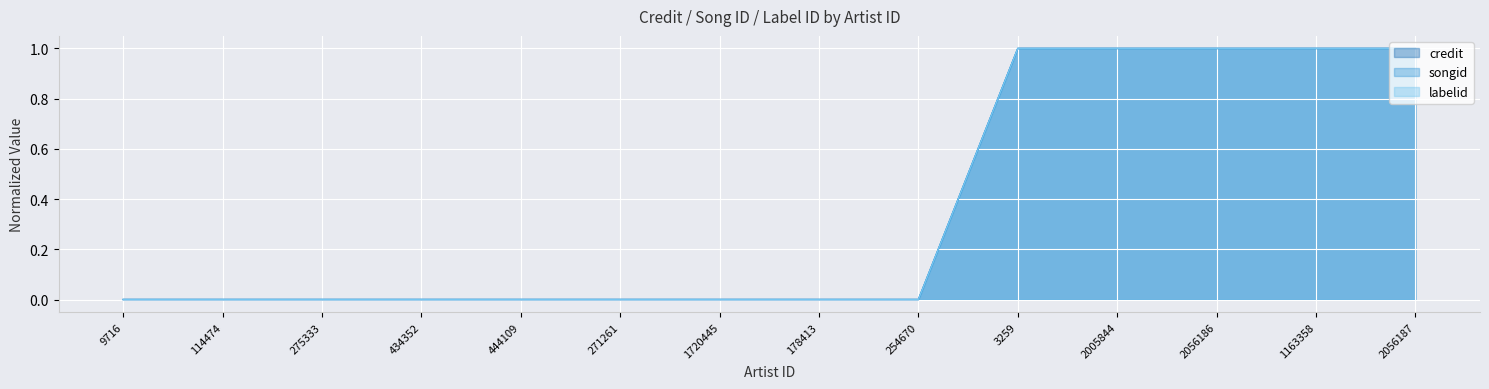

What is the label of the 12th point from the left?

2056186